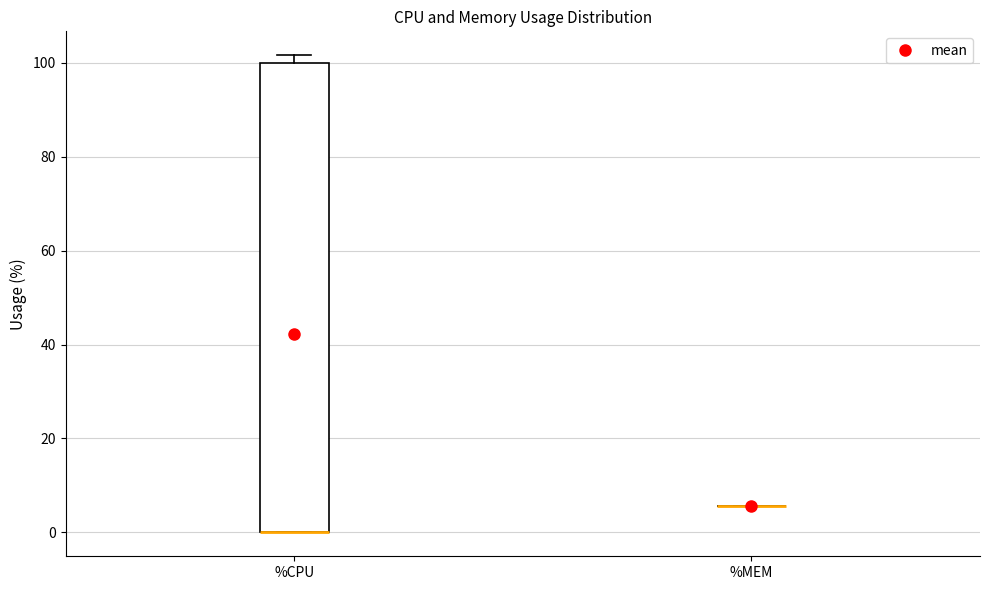

Which box is the tallest, from its lower edge to its upper edge?

%CPU